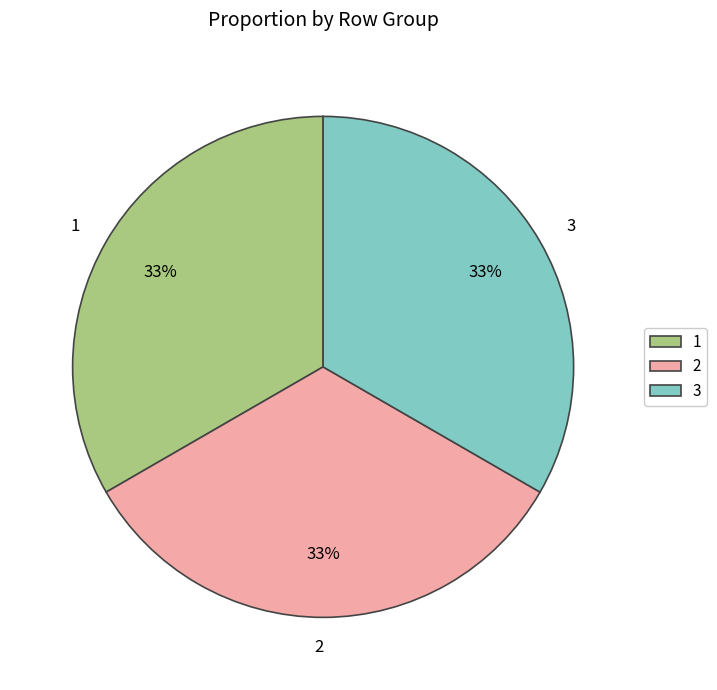

The 1 slice represents 33% of the pie. True or false?

True